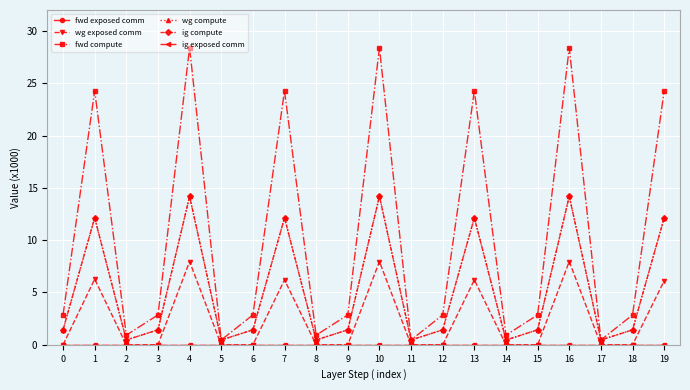

Does the chart have visible grid lines?

Yes